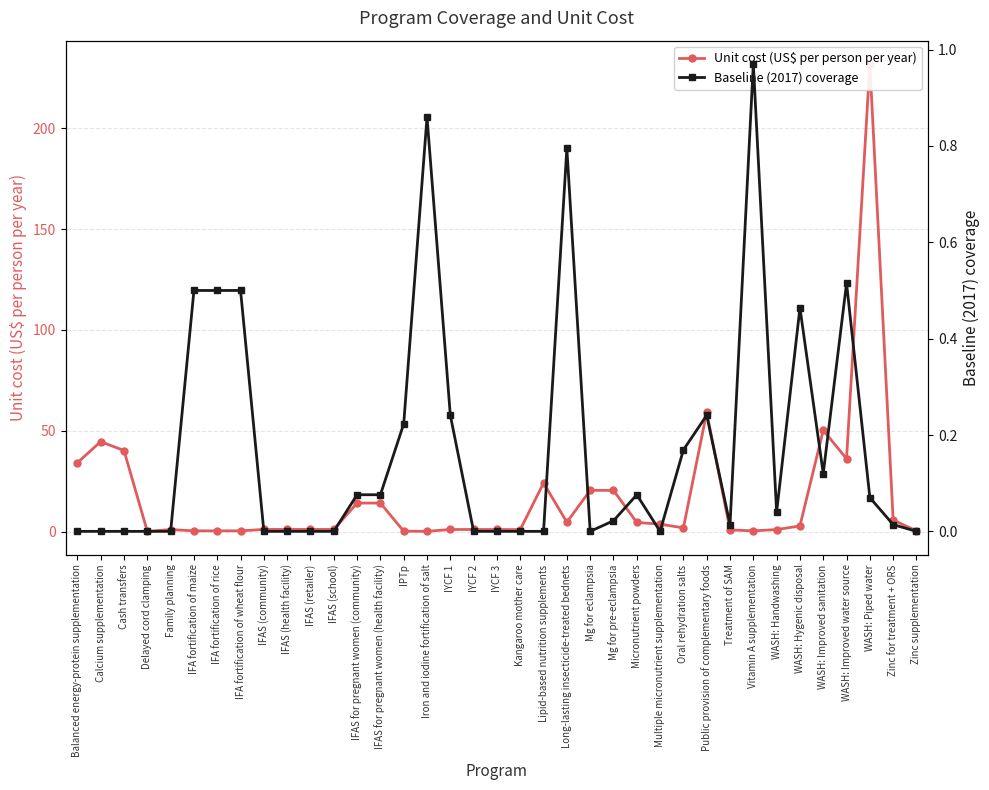

What is the sum of the Unit cost (US$ per person per year) values at IFAS (community) and Mg for eclampsia?

21.5